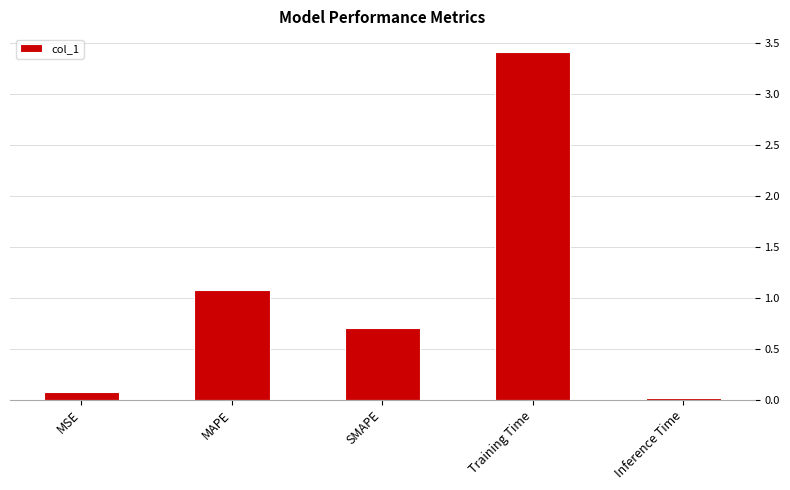

What is the change in value from SMAPE to Training Time?

+2.7